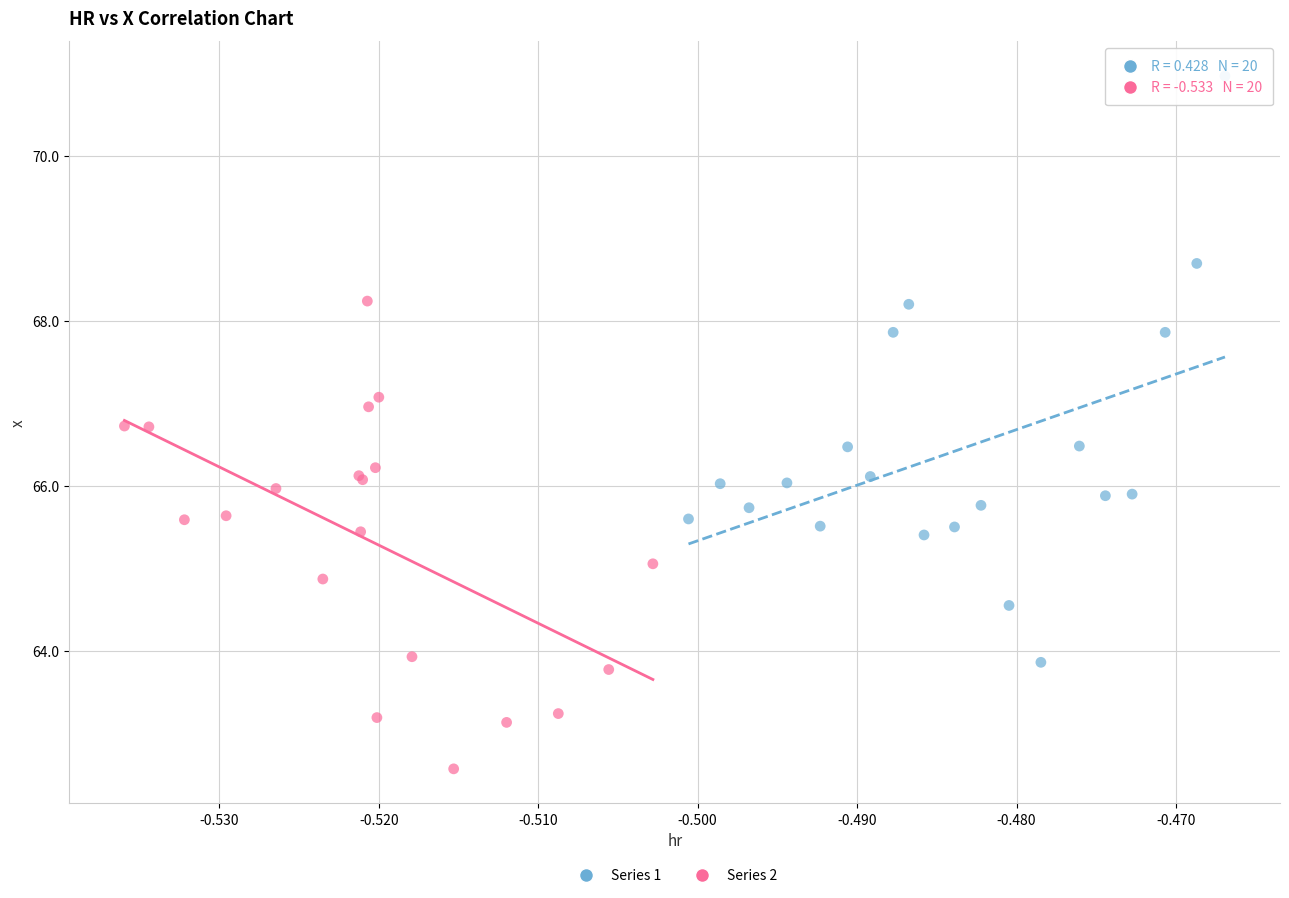

Which series reaches the minimum Y coordinate?

Series 2